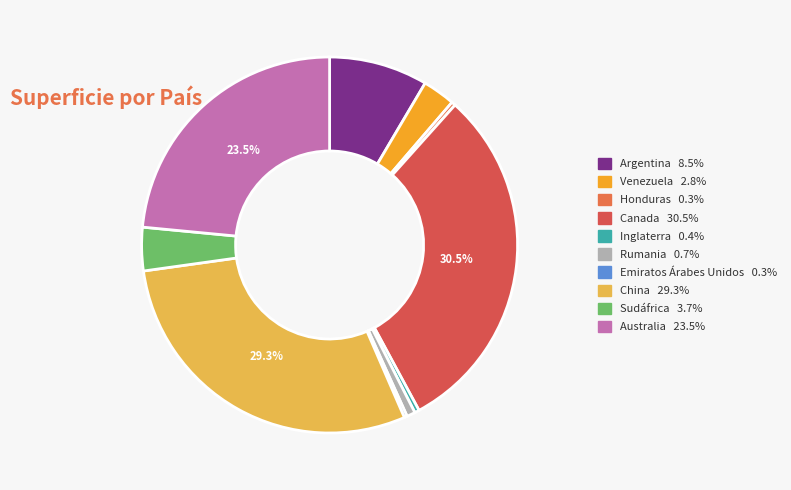

To the nearest percent, what is the average slice percentage?

10%